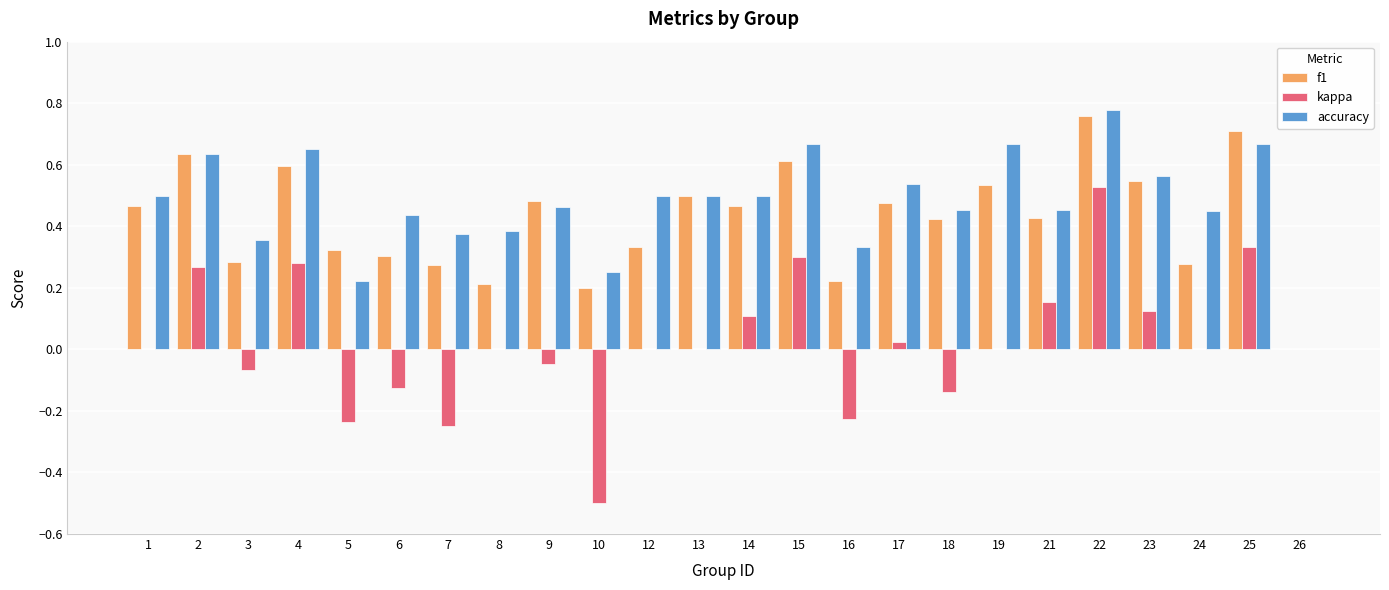

Which category has the highest value across all series?

22